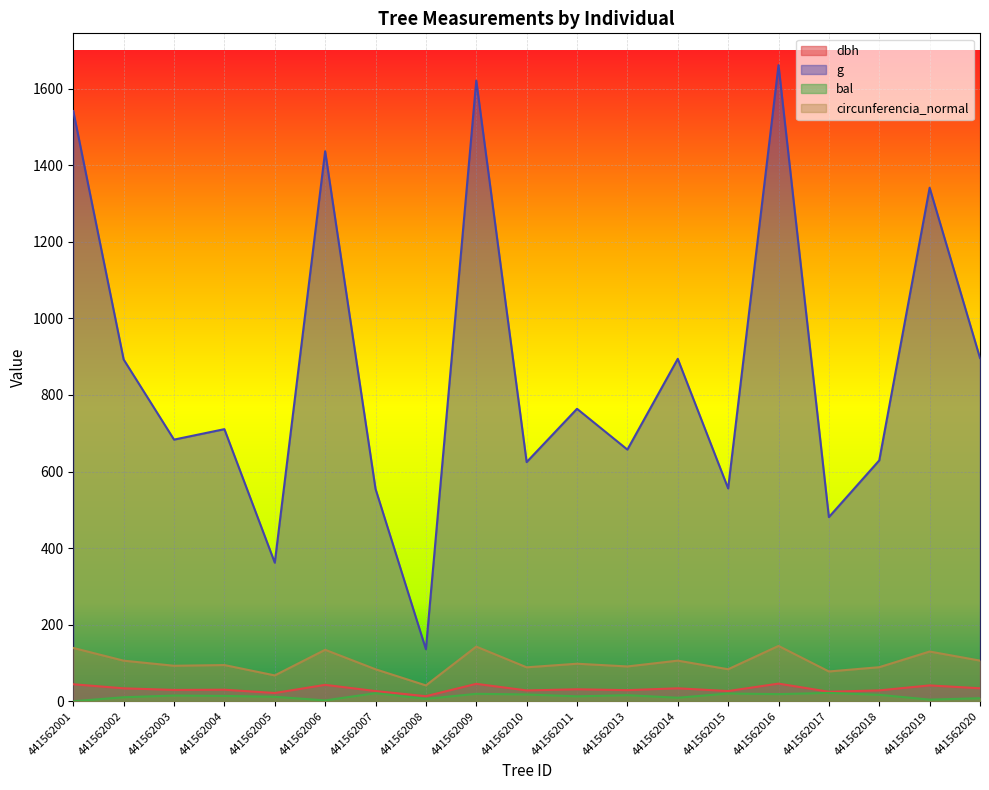

How many interior local peaks does the bal series have?

6